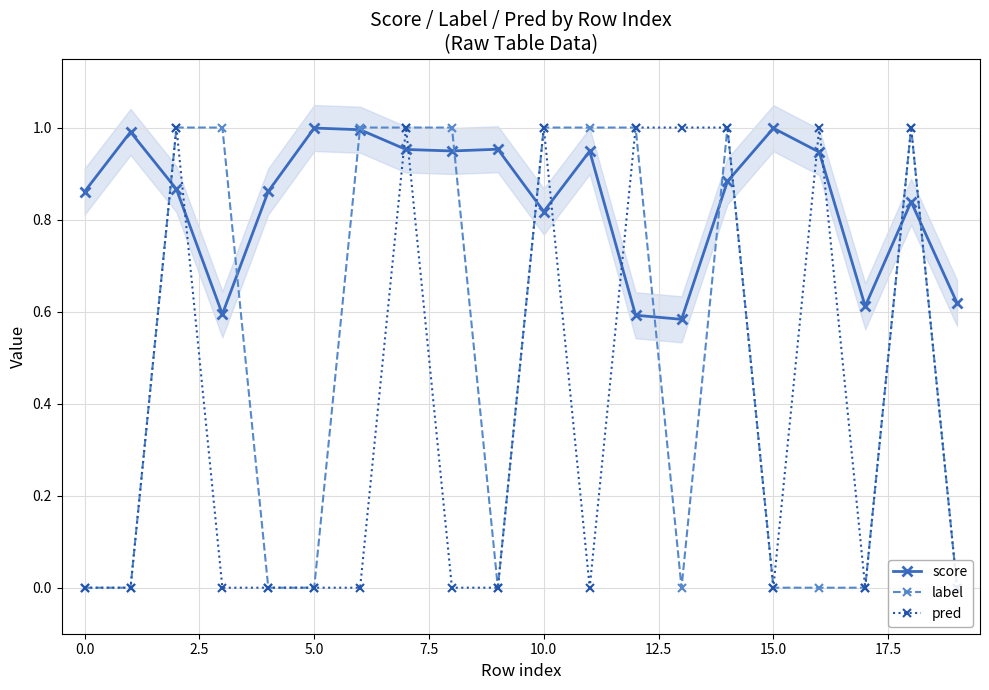

In score, how many points are higher than both neighbors (excluding endpoints)?

6